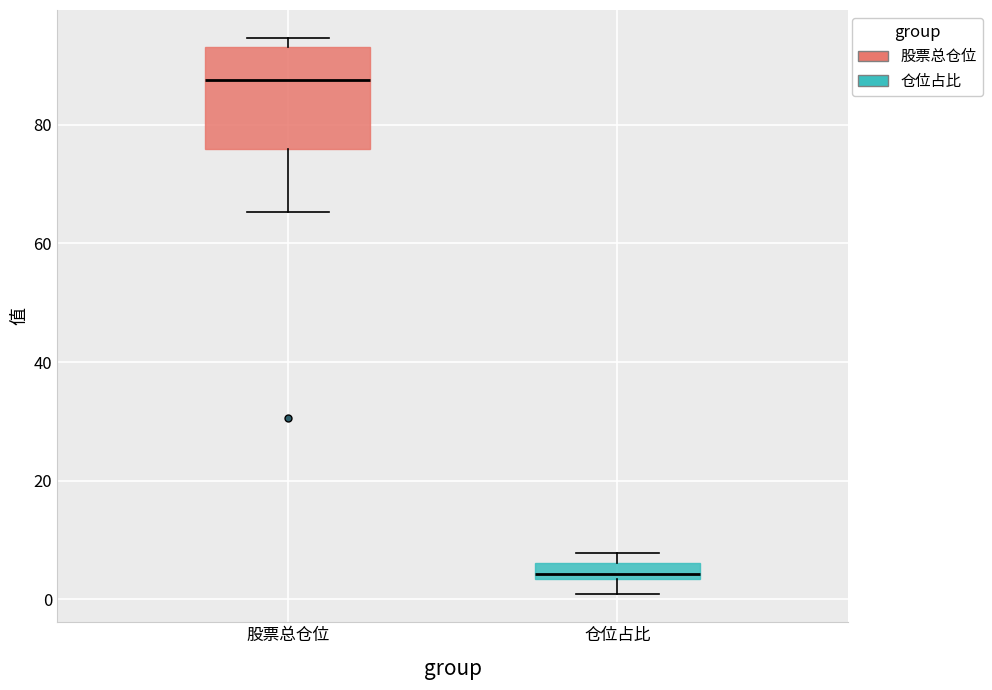

Where does the lower whisker of the box for 仓位占比 end on the y-axis? The values are not printed on the chart, so give them approximately, as read against the axis.

0